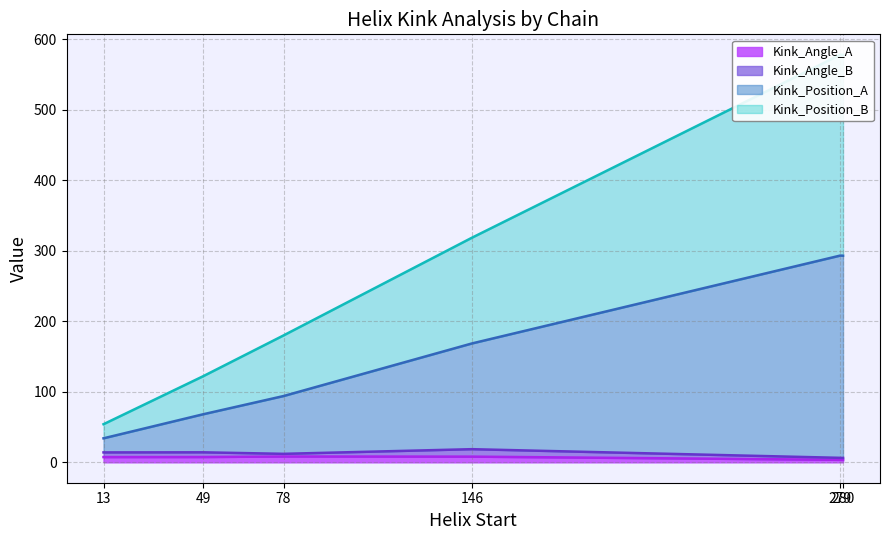

How many values in the Kink_Position_A series exceed 318?

3